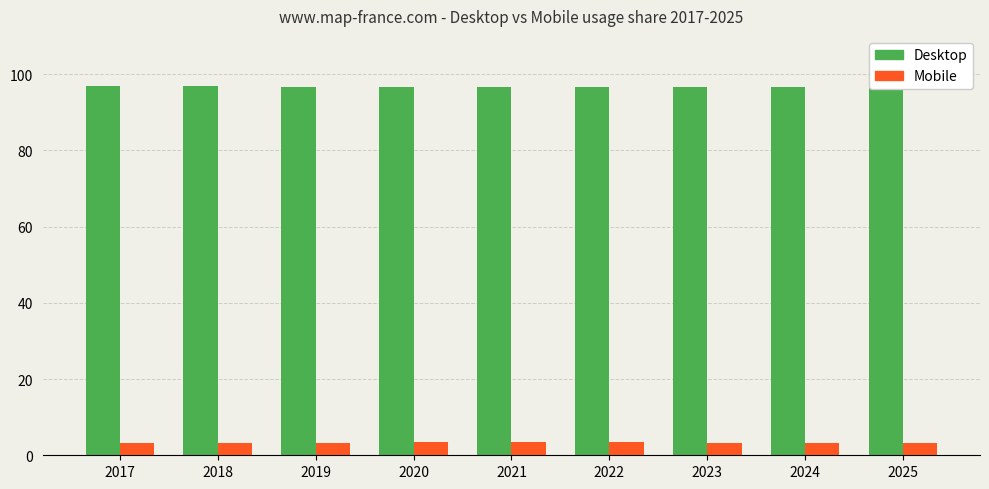

The value of Desktop at 2022 is 96.6. True or false?

True